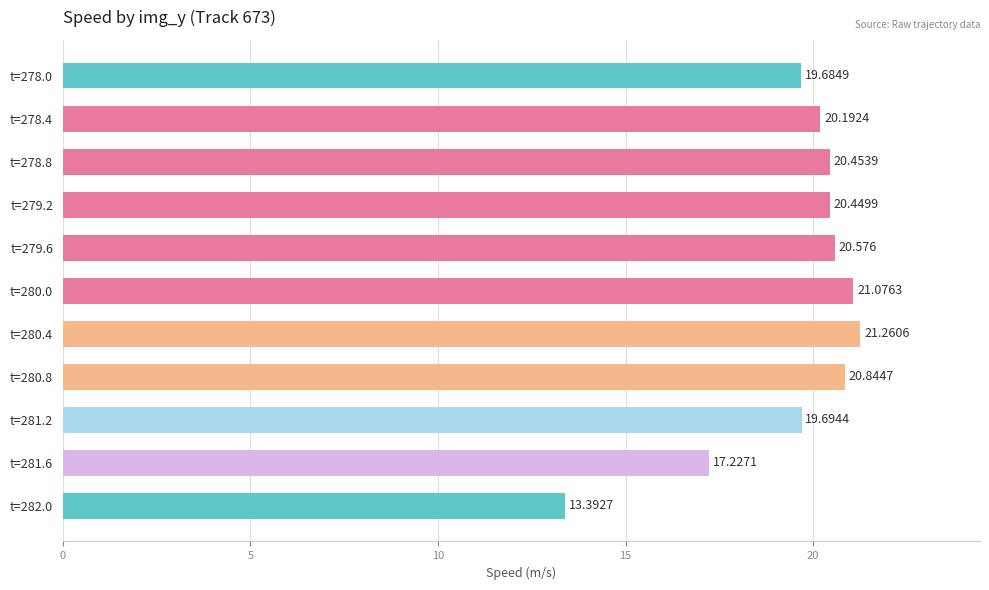

At which category does the chart reach its minimum across all series?

t=282.0